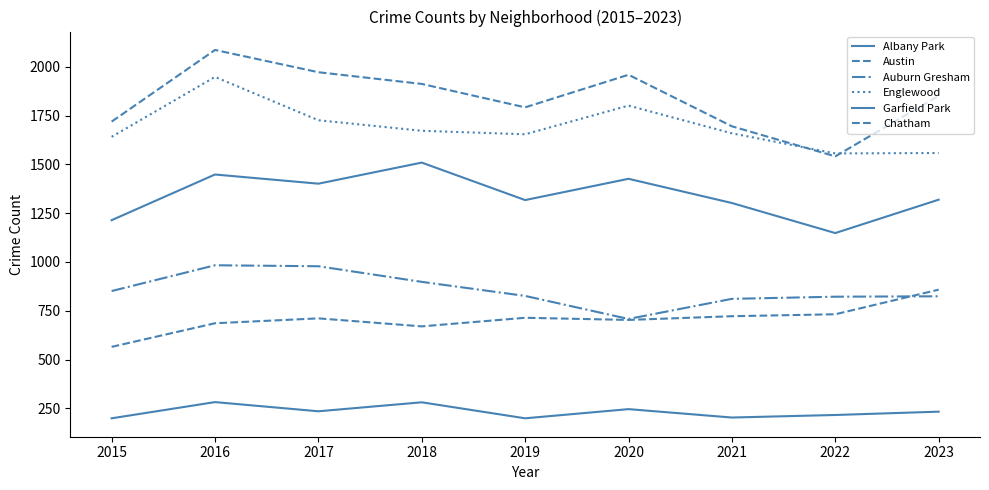

Is this an area chart (filled region under the line)?

No